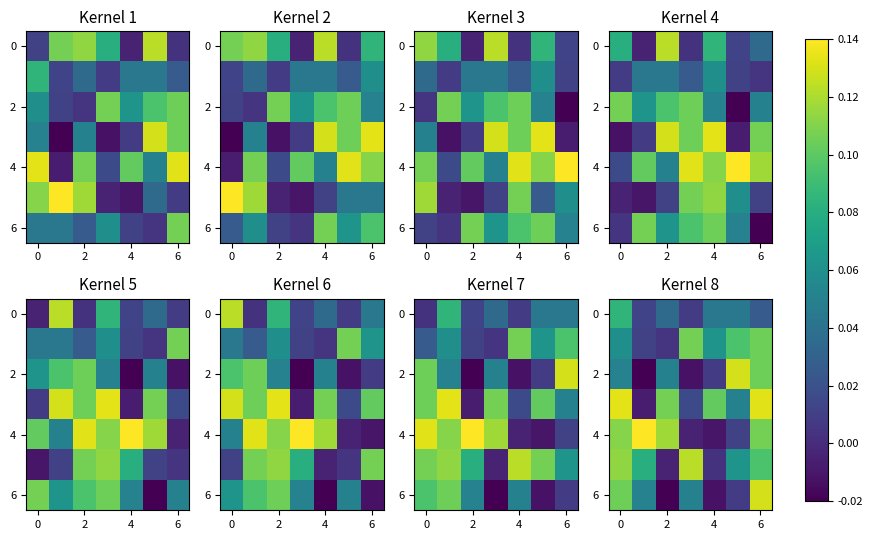

Count the 0 values in the range 0 to 1.

7